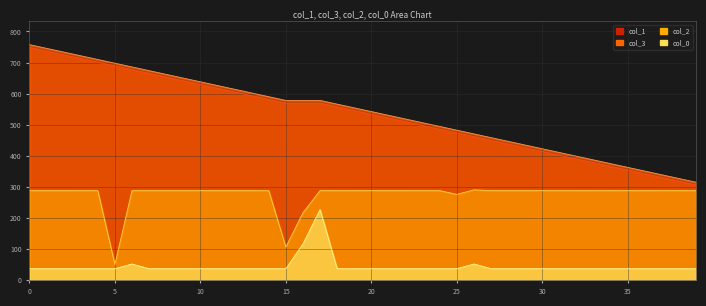

What is the label of the 23rd point from the left?

22